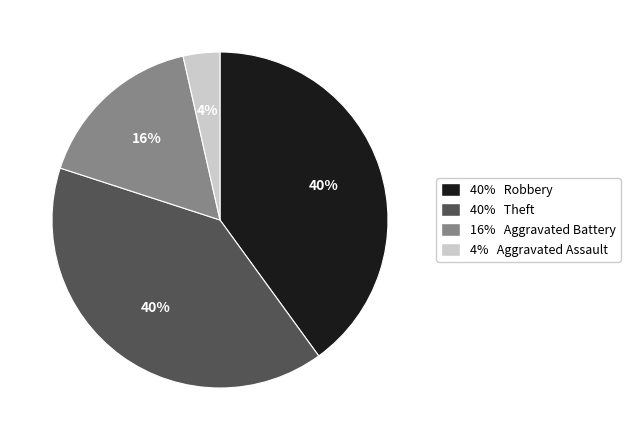

Does any single category account for the majority?

No